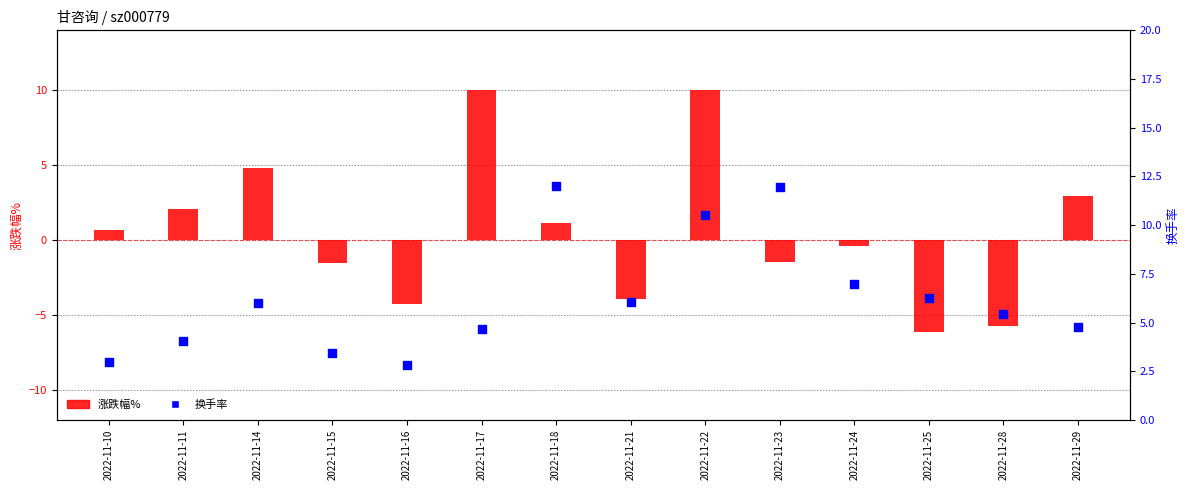

Which series contains the highest Y value?

换手率